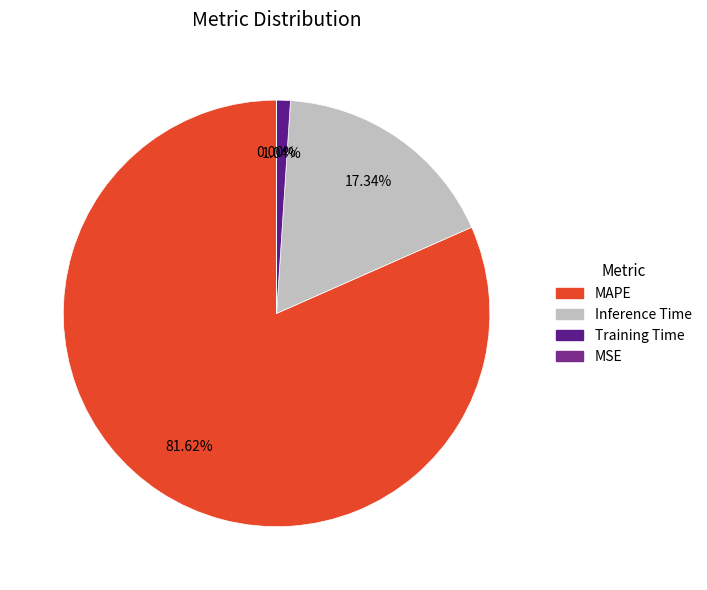

To the nearest percent, what is the average slice percentage?

25%